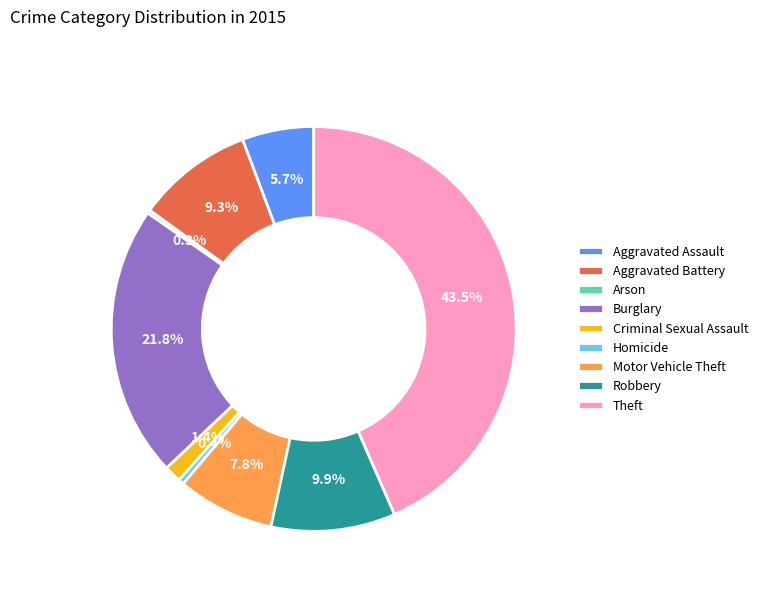

Is Theft the majority of the pie?

No